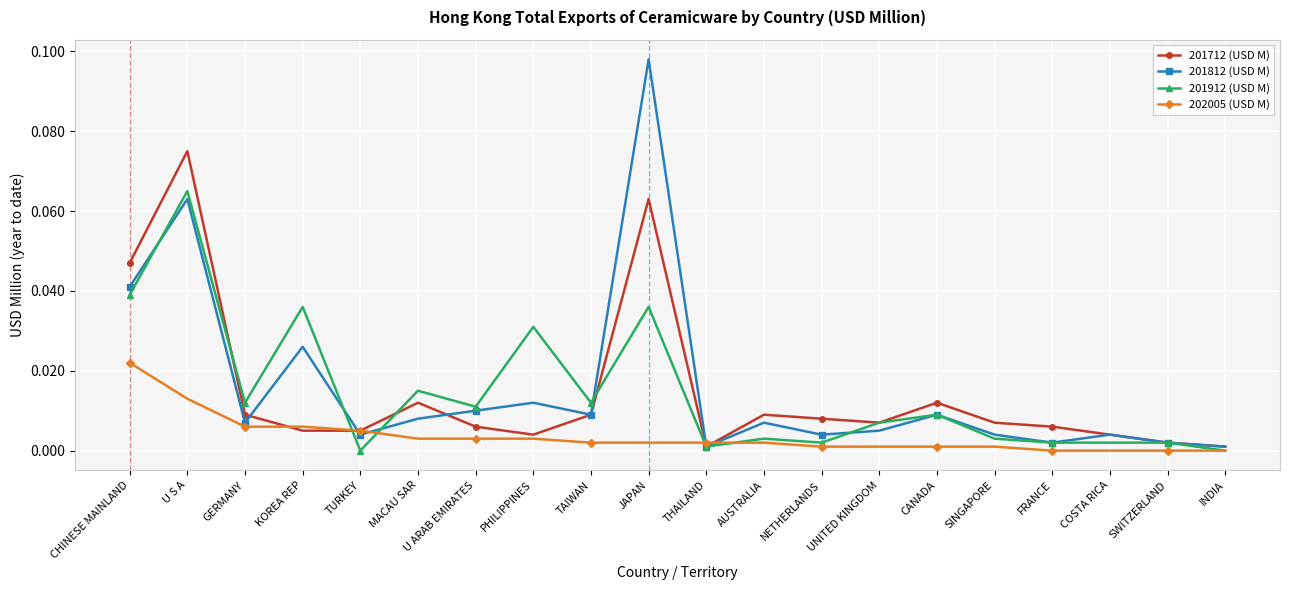

At which label does 202005 (USD M) reach its peak?

CHINESE MAINLAND